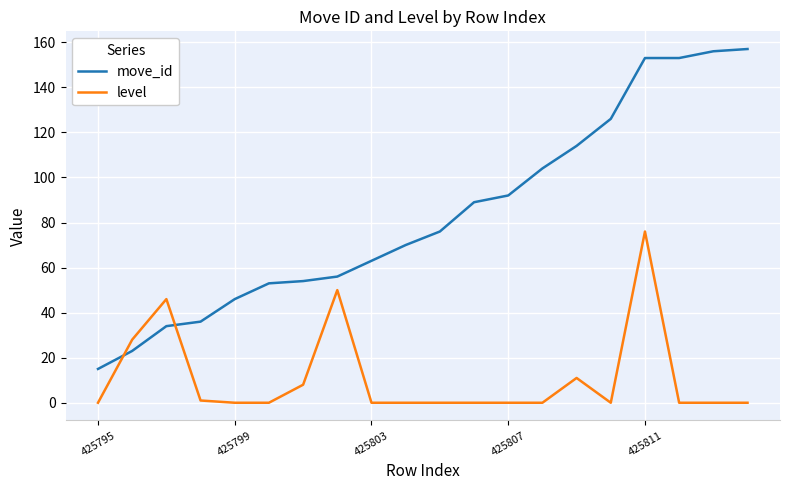

What are all the series names shown in the legend?

move_id, level